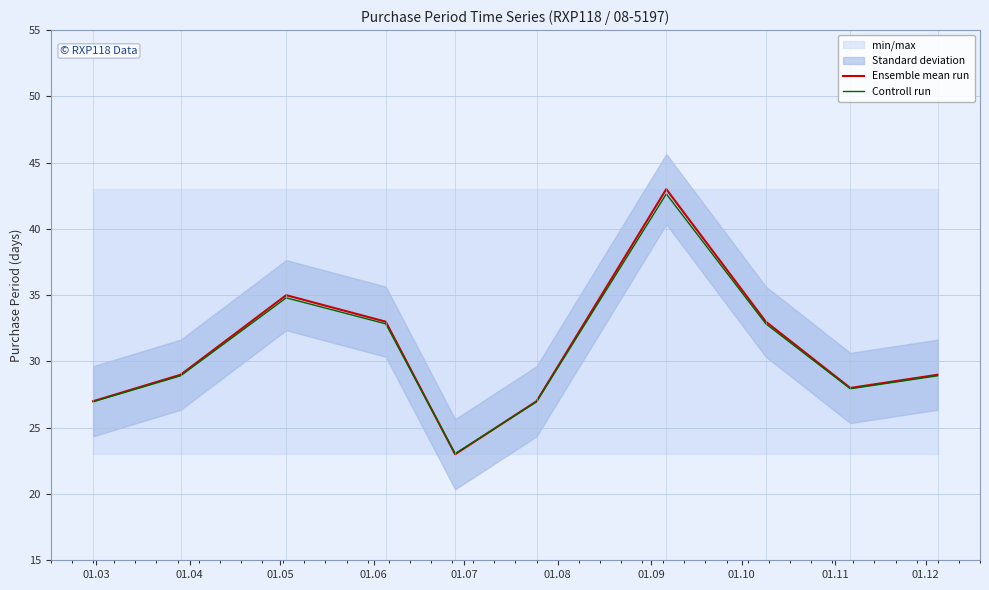

How many interior local peaks does the Controll run series have?

2